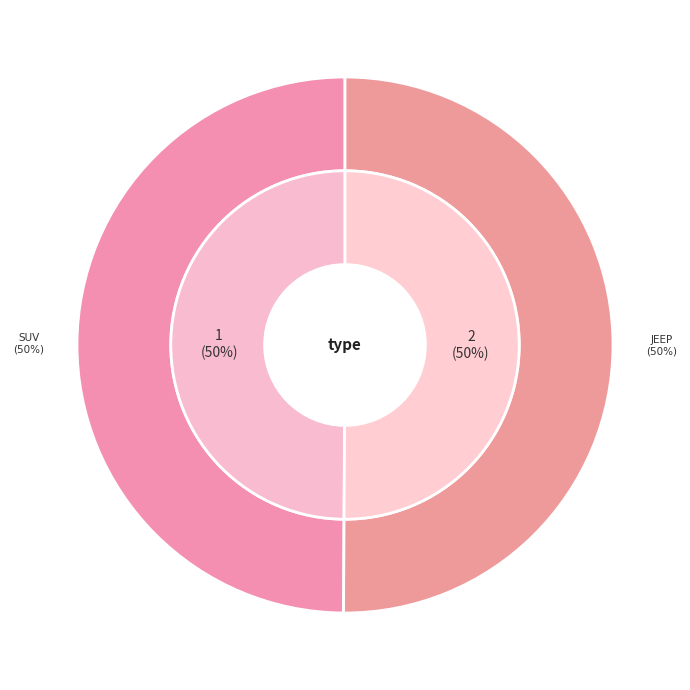

Do jeep and suv together represent more than half of the pie?

Yes